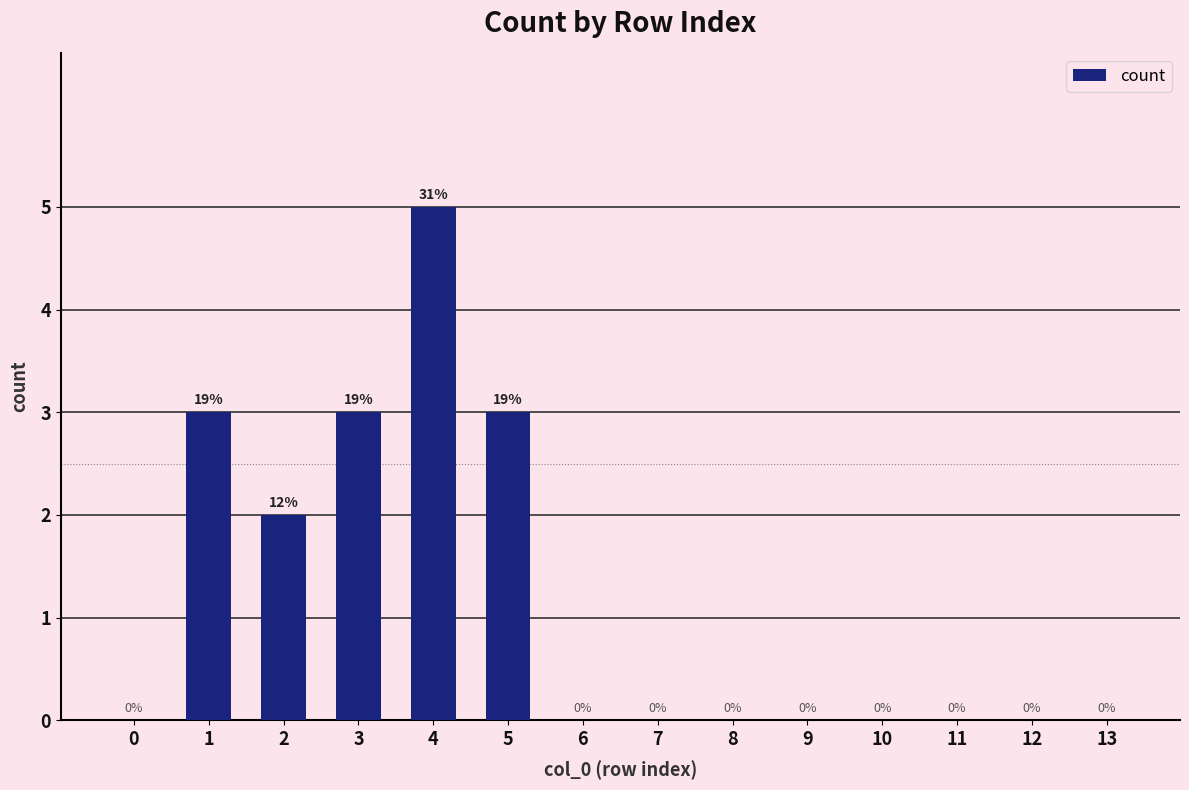

What is the sum of all values?

16